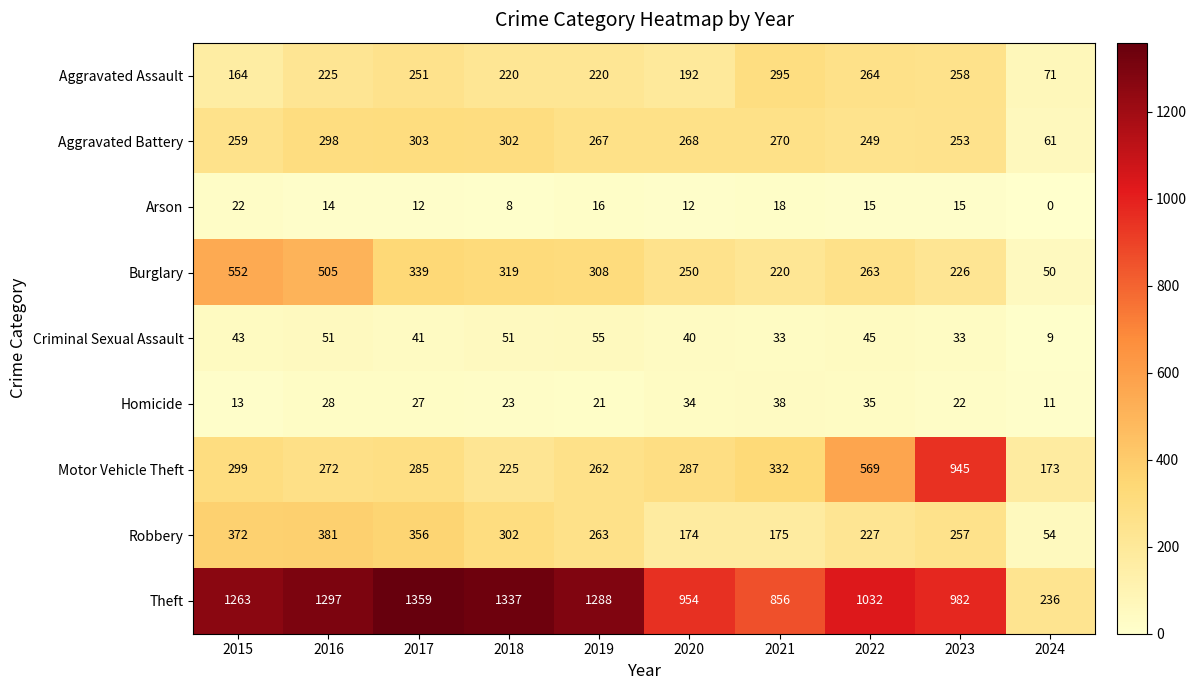

List the series in order of their peak value, lowest first.

Arson, Homicide, Criminal Sexual Assault, Aggravated Assault, Aggravated Battery, Robbery, Burglary, Motor Vehicle Theft, Theft